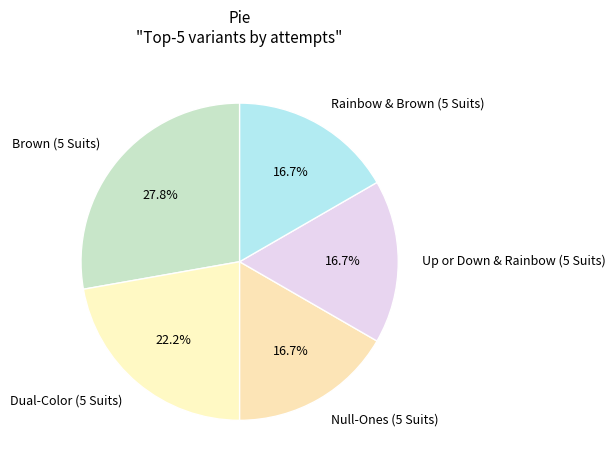

Does Dual-Color (5 Suits) account for over 50% of the chart?

No